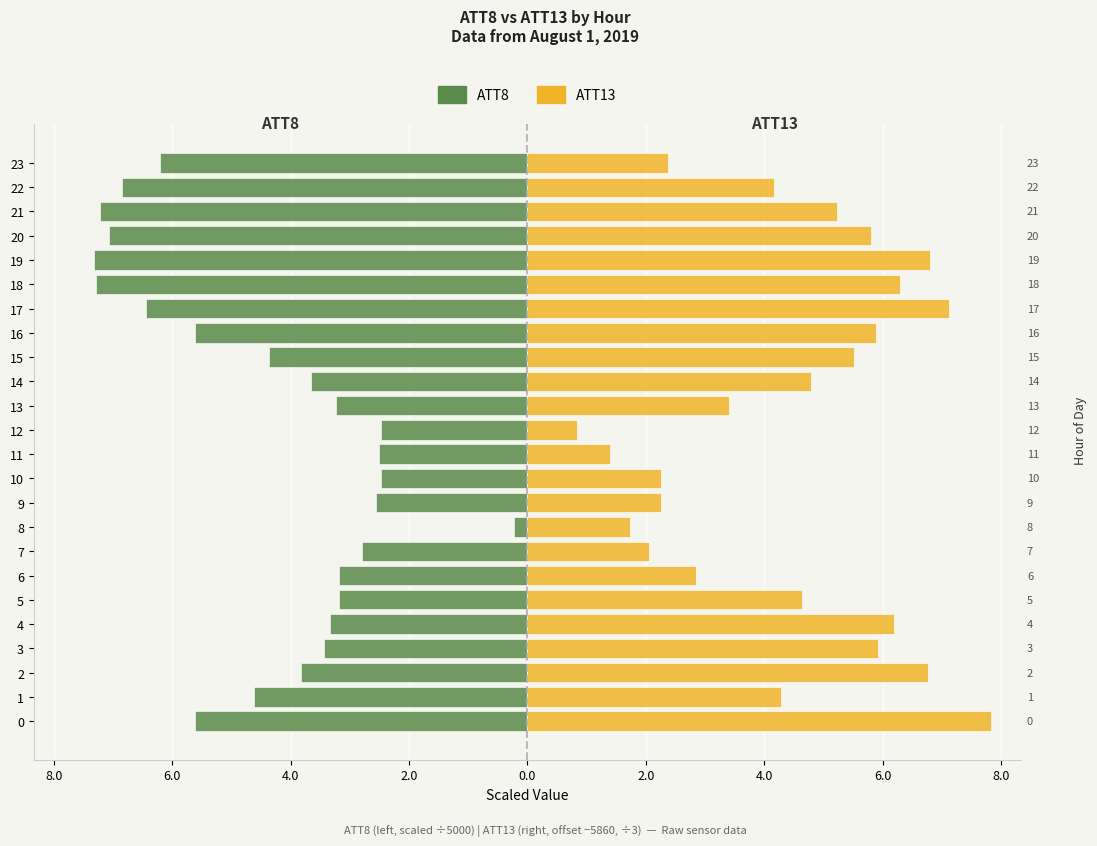

True or false: ATT8 (scaled) has a value of -2.9 at 22.

False